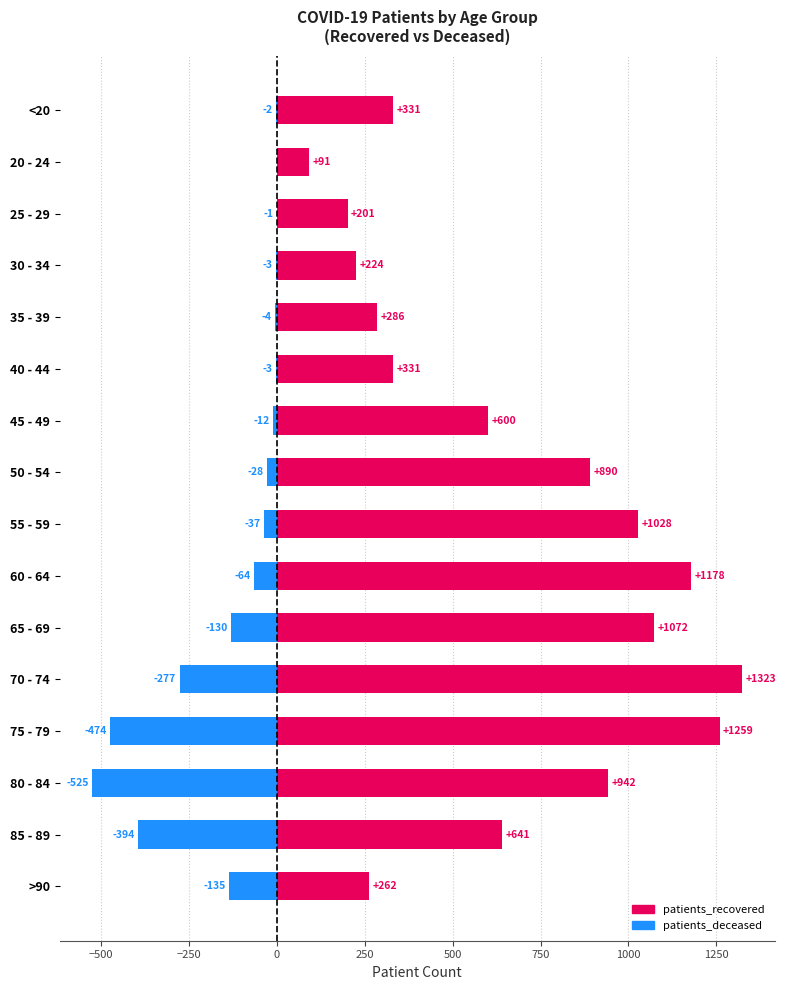

Rank the series by their maximum value, from lowest to highest.

patients_deceased, patients_recovered